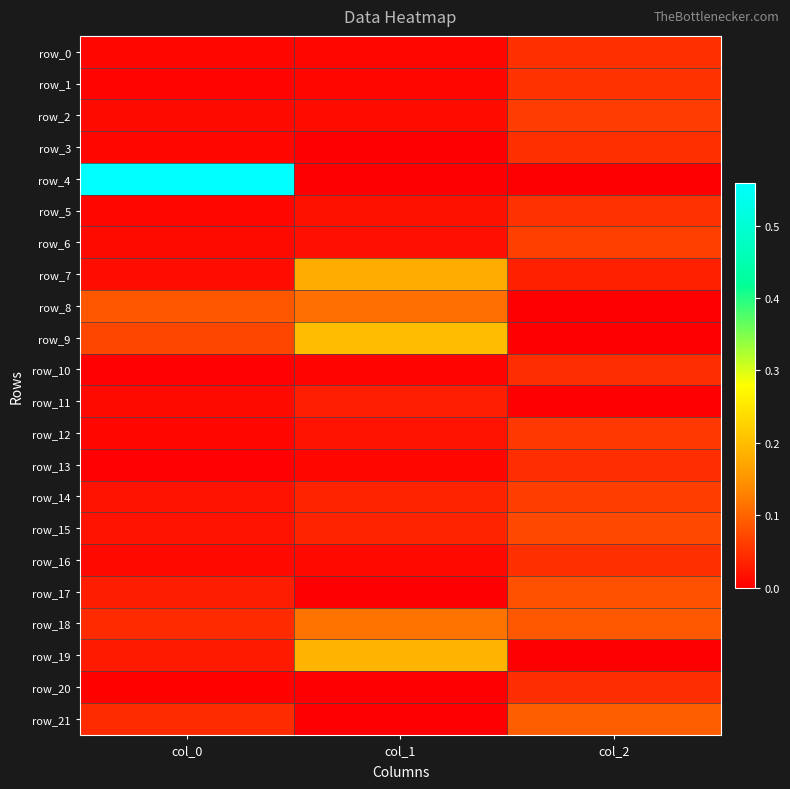

Is it true that row_12 equals 0.1 at col_2?

True